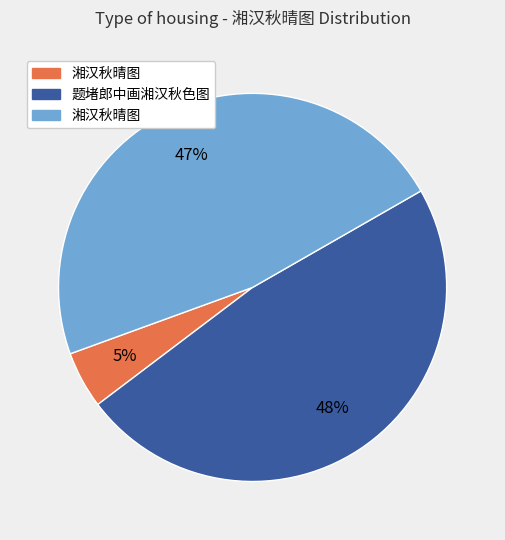

To the nearest percent, what is the average slice percentage?

33%